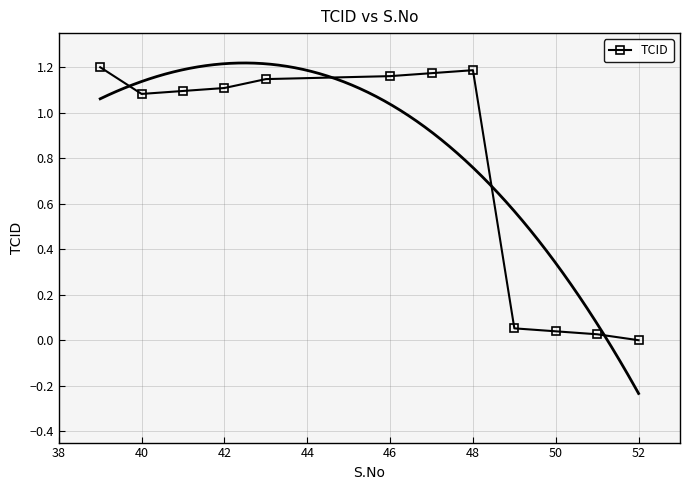

Reading right to left, transcribe all the data shown in this chart.

0.0	0.0	0.0	0.1	1.2	1.2	1.2	1.1	1.1	1.1	1.1	1.2